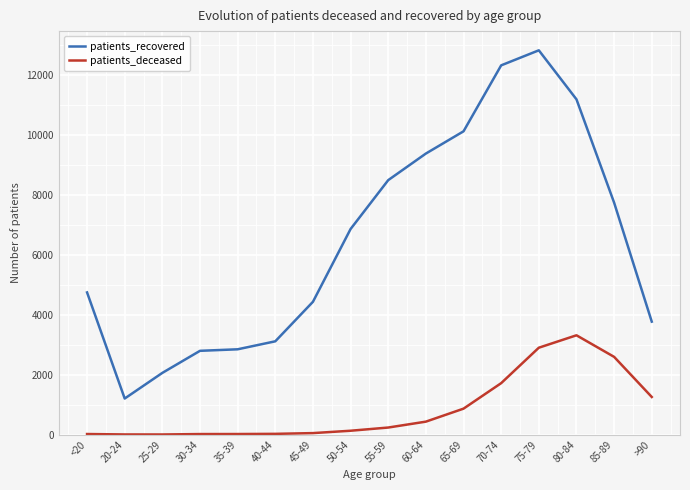

Which series changed the most between <20 and 25-29?

patients_recovered